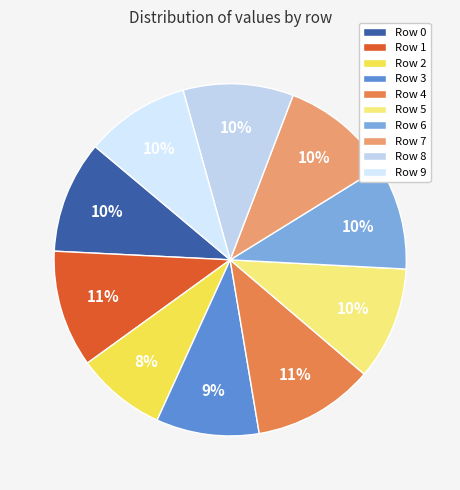

Count the number of slices in the pie.

10